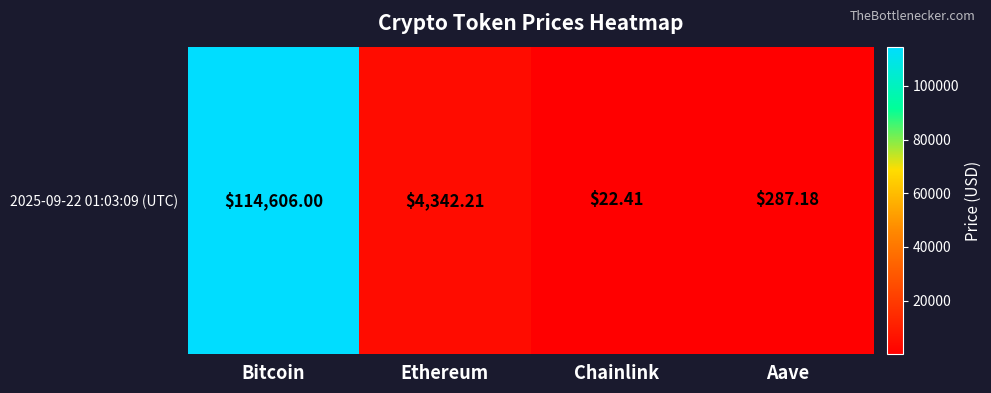

Which label corresponds to the largest value in the chart?

Bitcoin